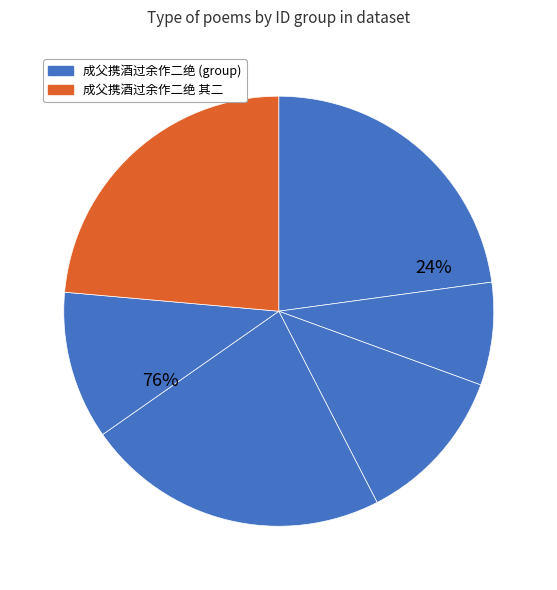

True or false: 戴仲德善诗酒过余吴中寻当游楚乘醉歌以送之 accounts for 26% of the total.

False